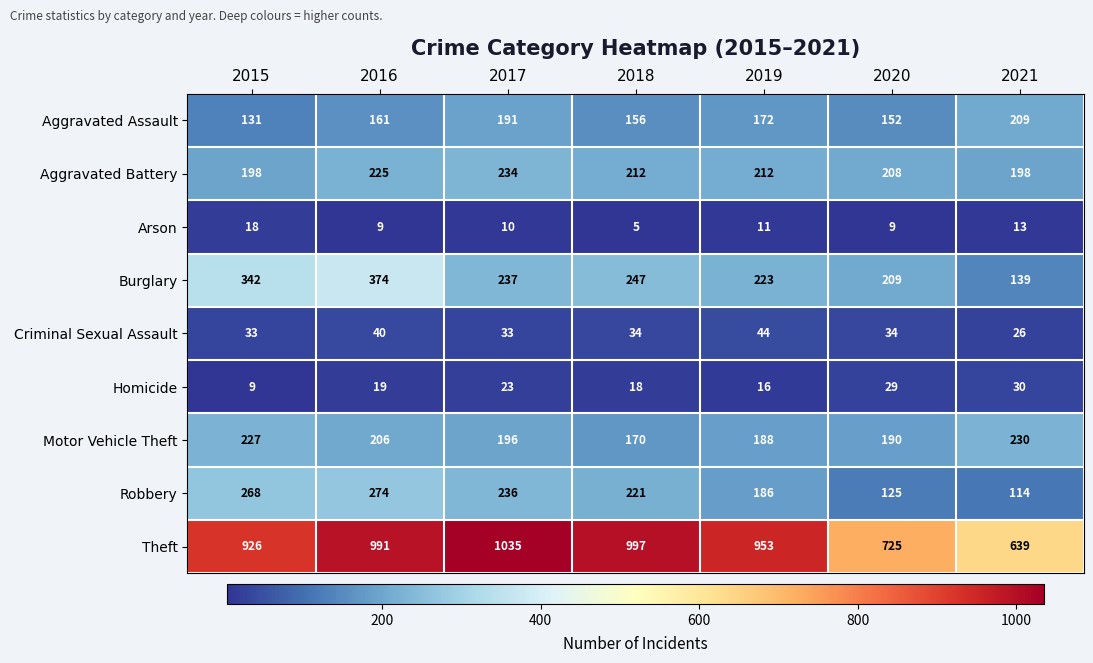

How many Aggravated Battery values are between 198 and 225?

6